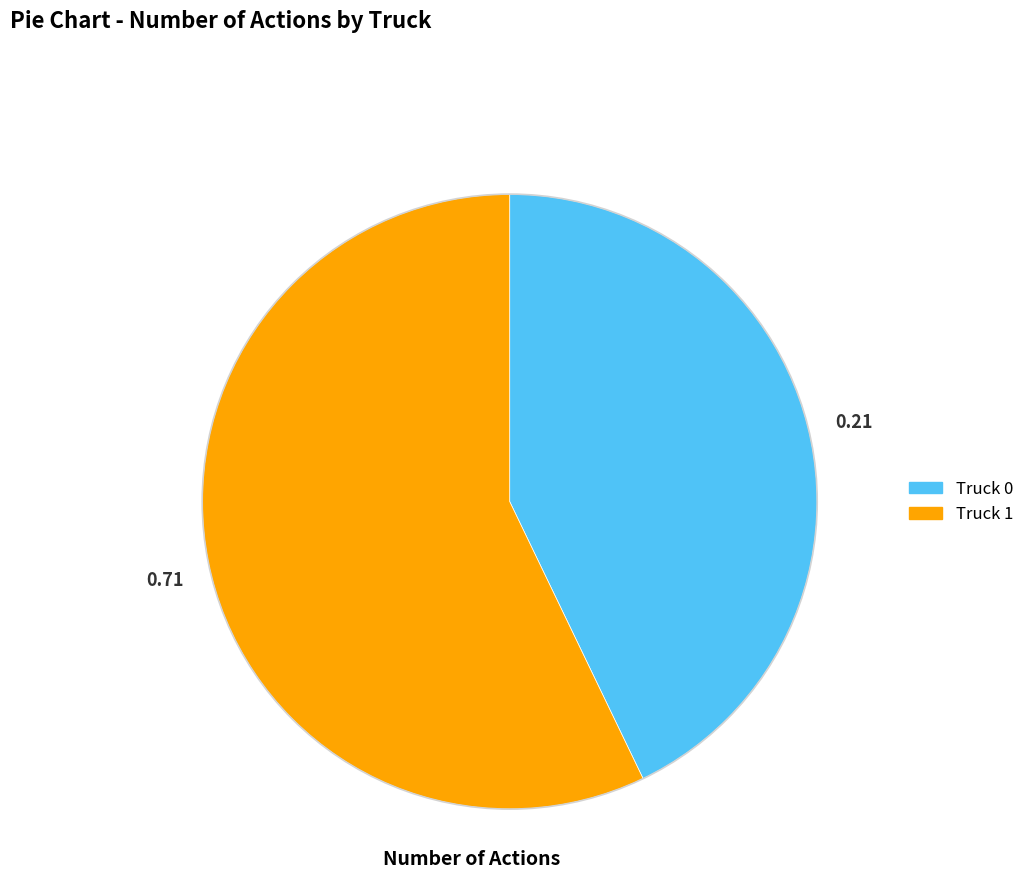

Count the number of slices in the pie.

2